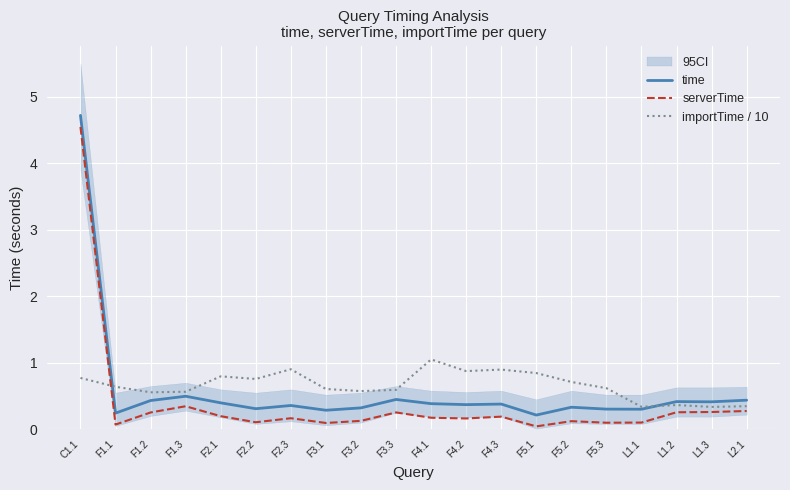

Which series changed the most between F1.3 and F3.2?

serverTime